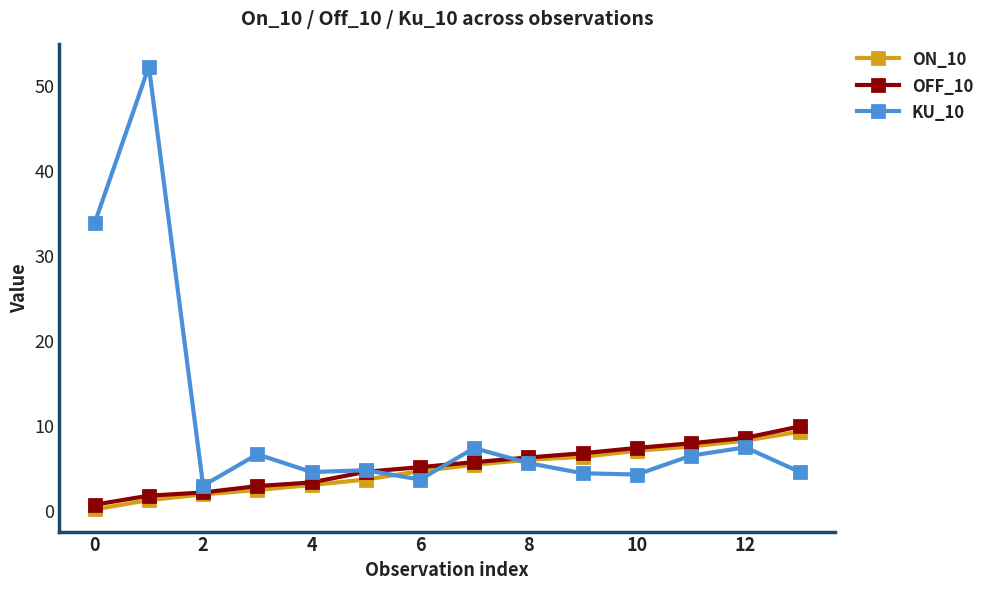

What is the maximum value shown in the chart?

52.3